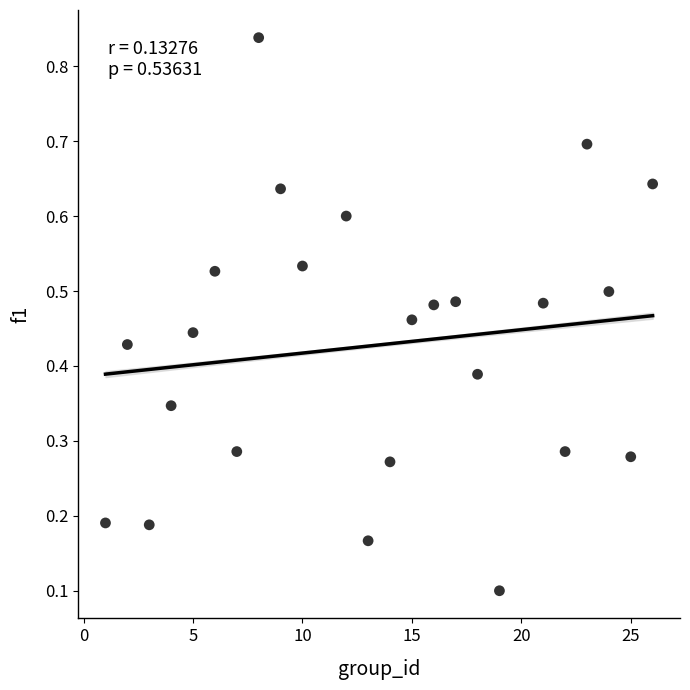

What is the range of X values (max minus min)?

25.0